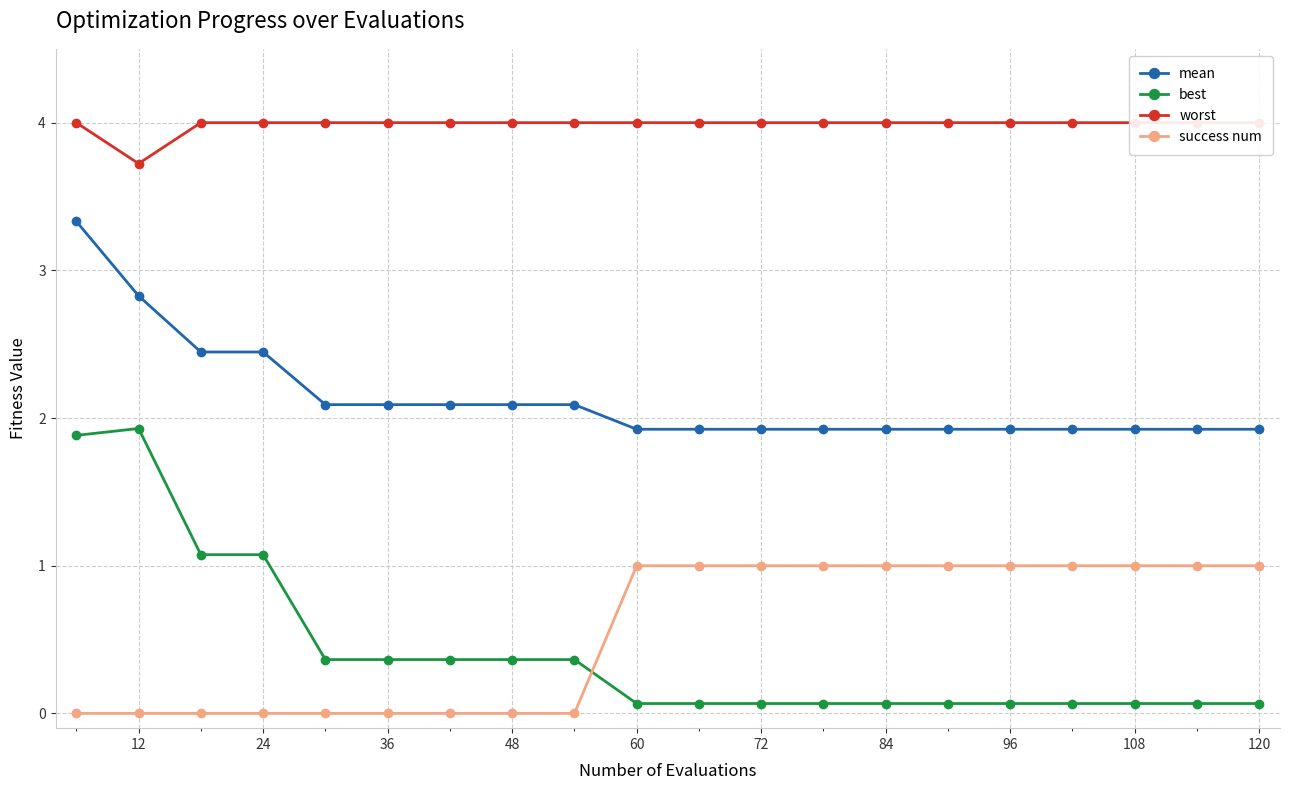

The value of success num at 96 is 1.0. True or false?

True